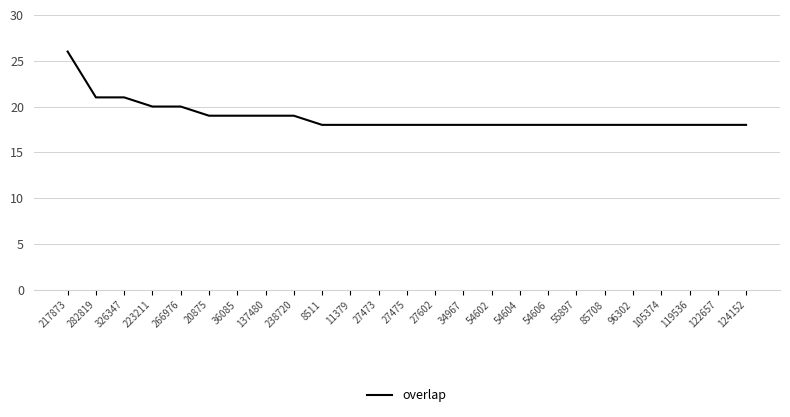

True or false: the data shows 19 at 20875.

True